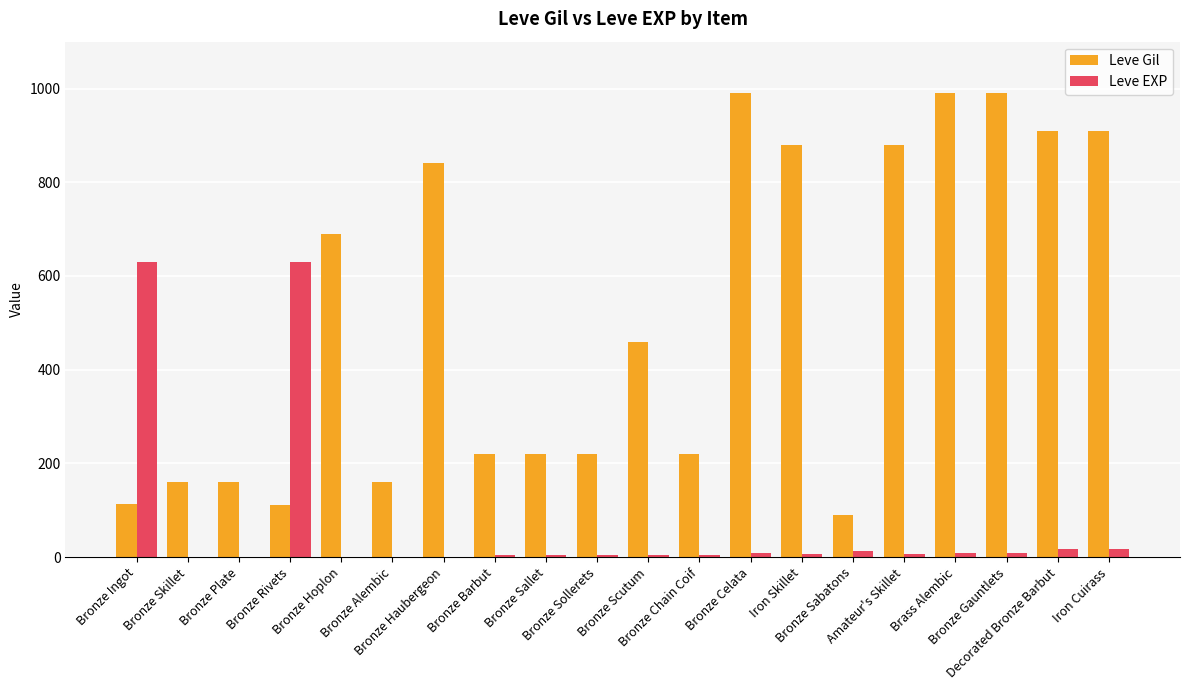

The Leve Gil series shows 278 at Bronze Plate. True or false?

False